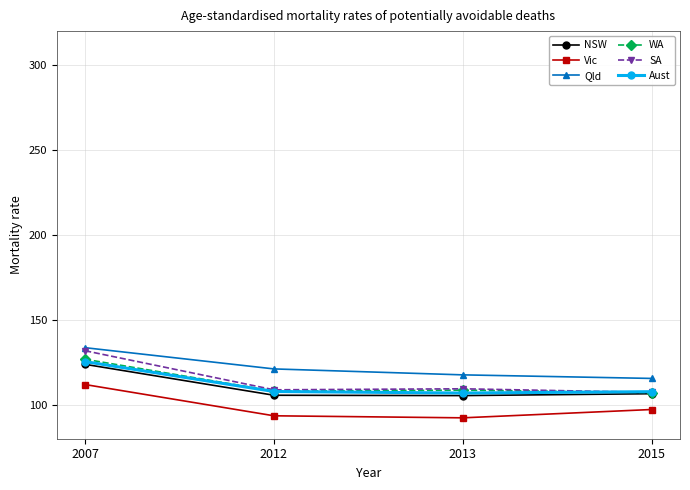

Does the chart display data point markers on the line(s)?

Yes